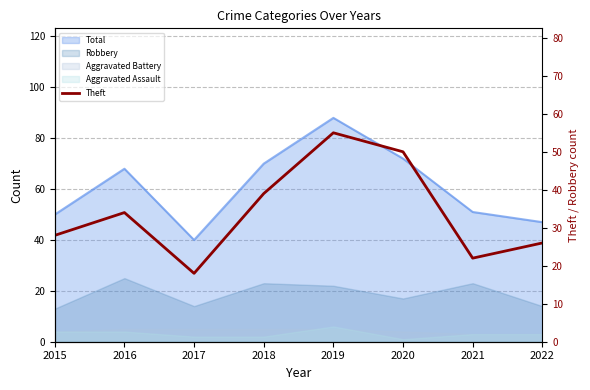

How many lines are shown in the chart?

1